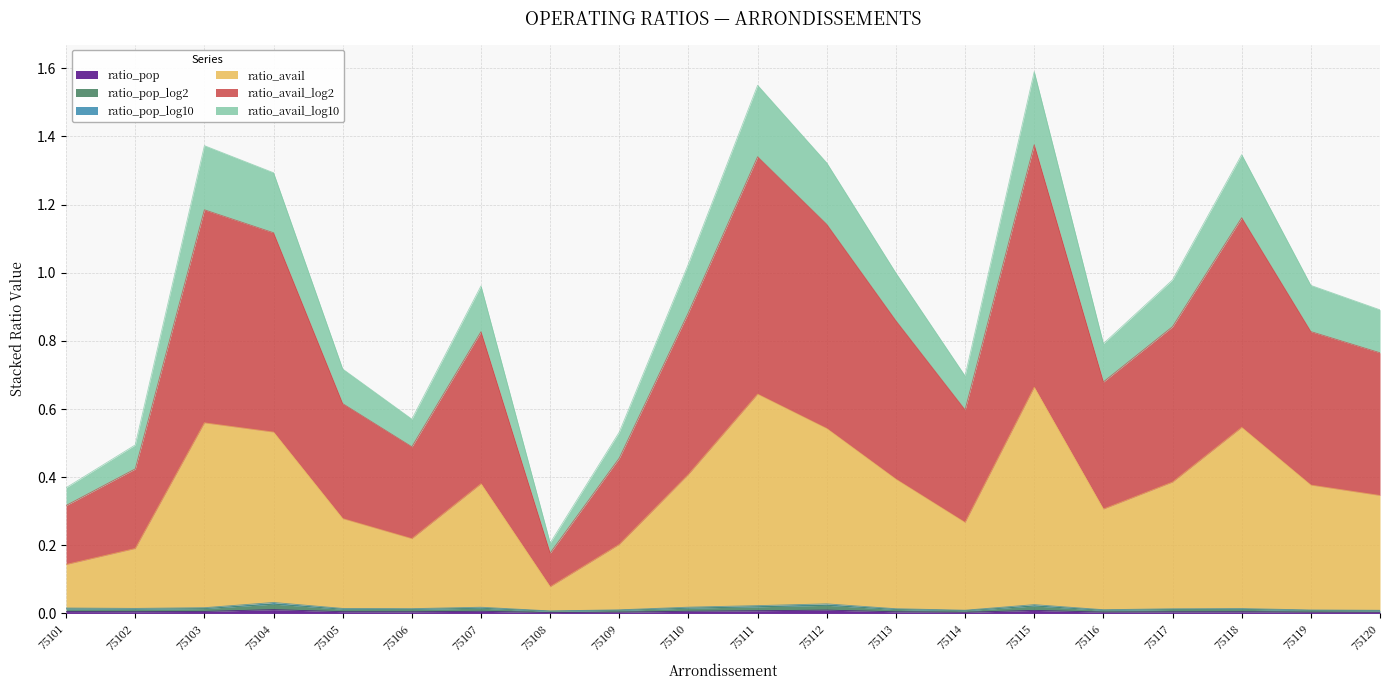

True or false: ratio_pop and ratio_avail cross at least once.

False